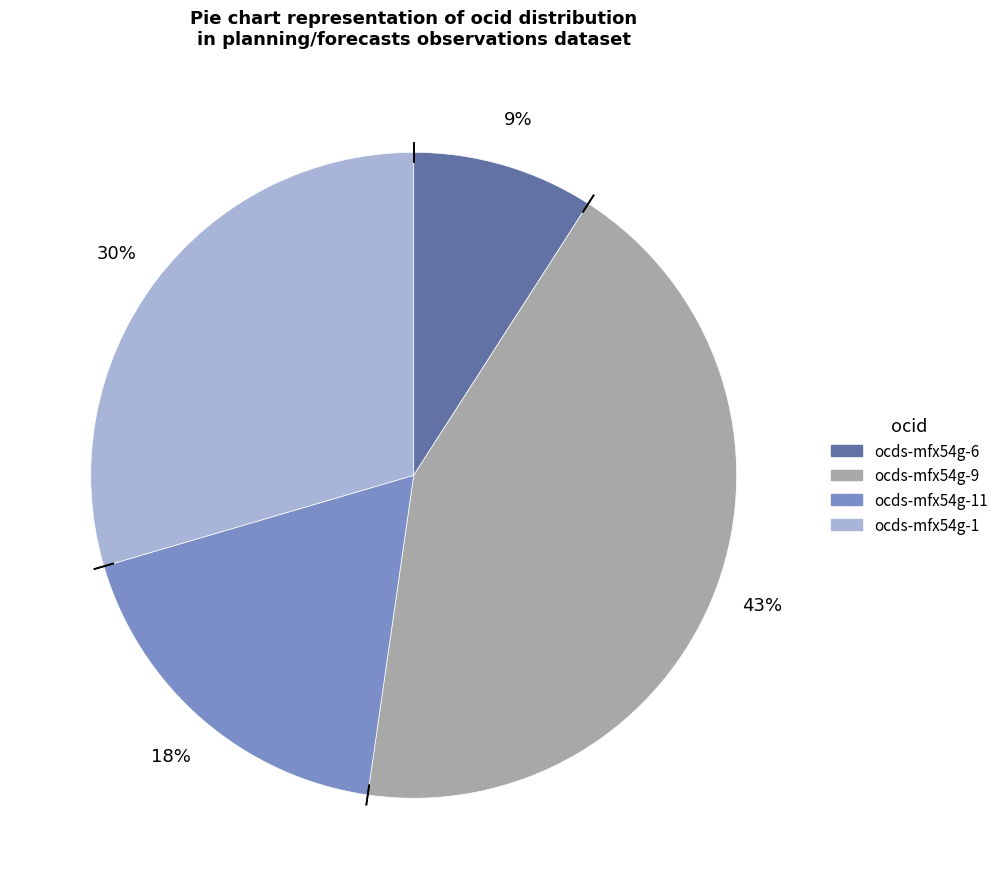

To the nearest percent, what is the difference between the largest and smallest slice percentages?

34%